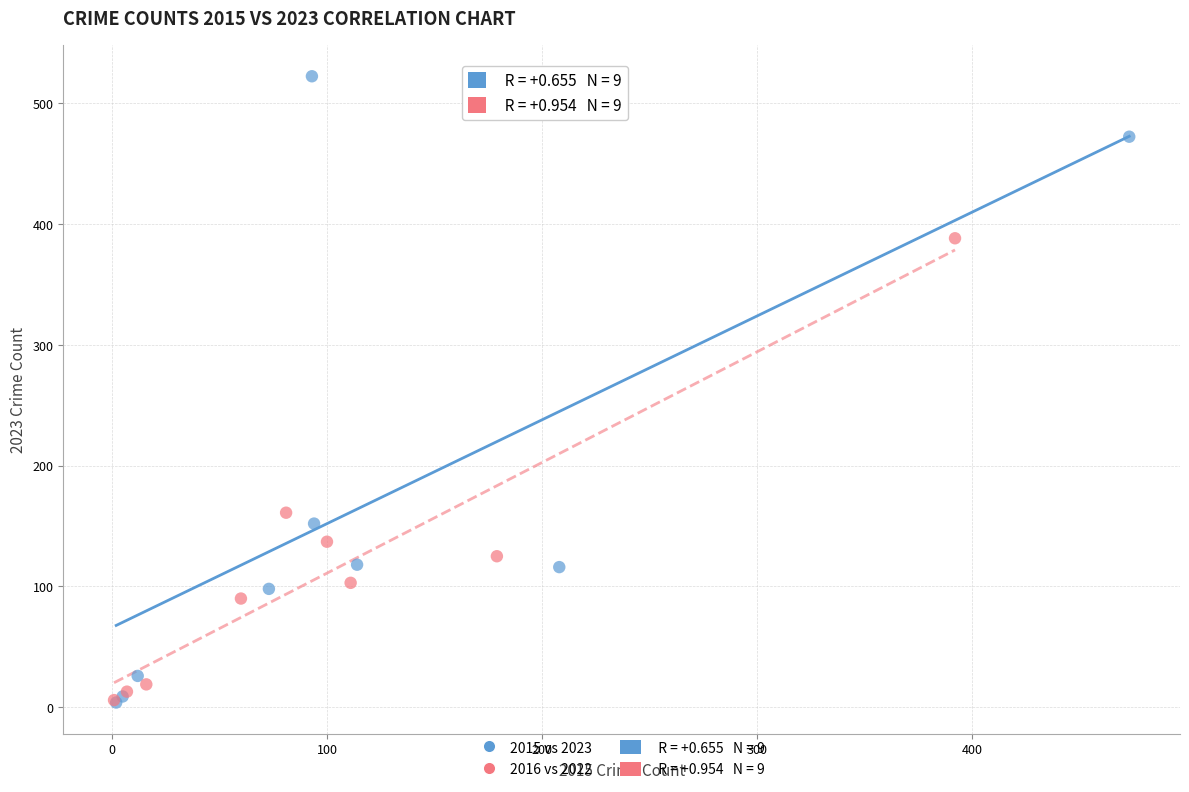

Which series reaches the maximum Y coordinate?

2015 vs 2023